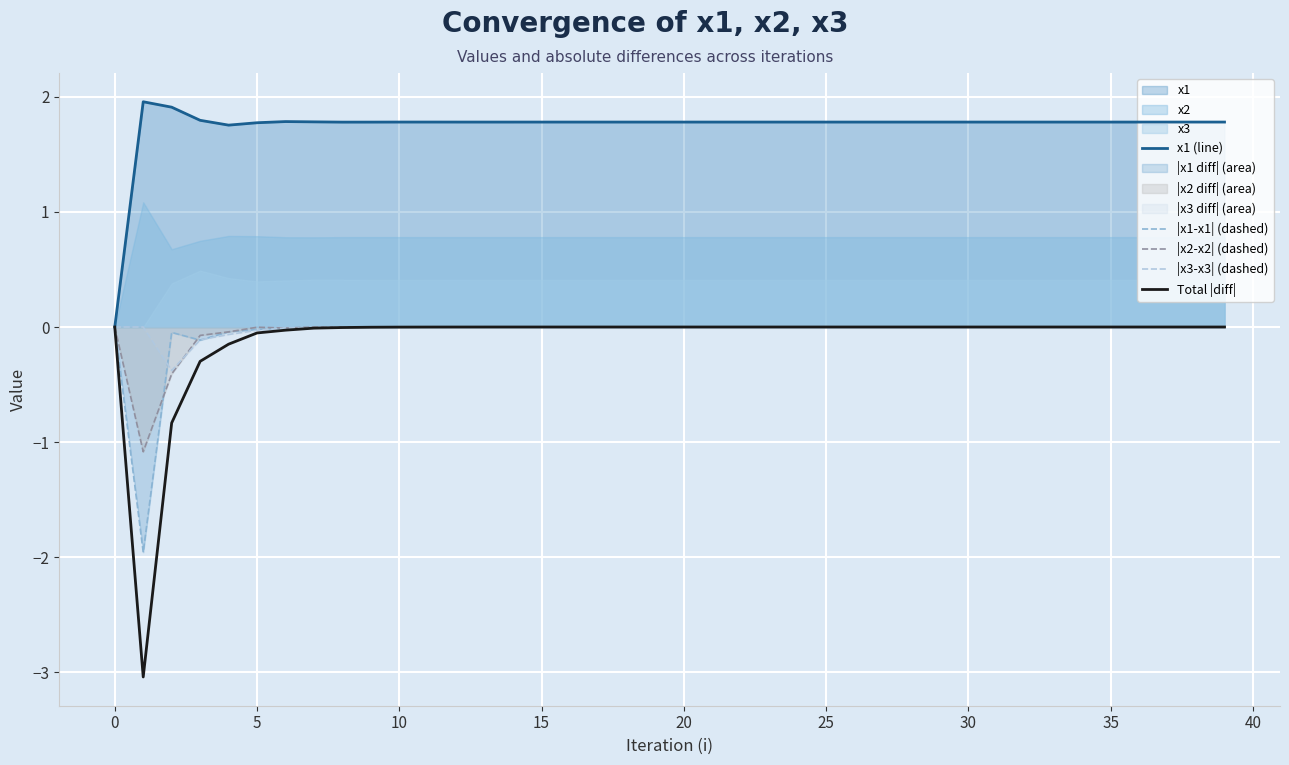

True or false: |x1-x1| (dashed) and x1 (line) cross at least once.

False